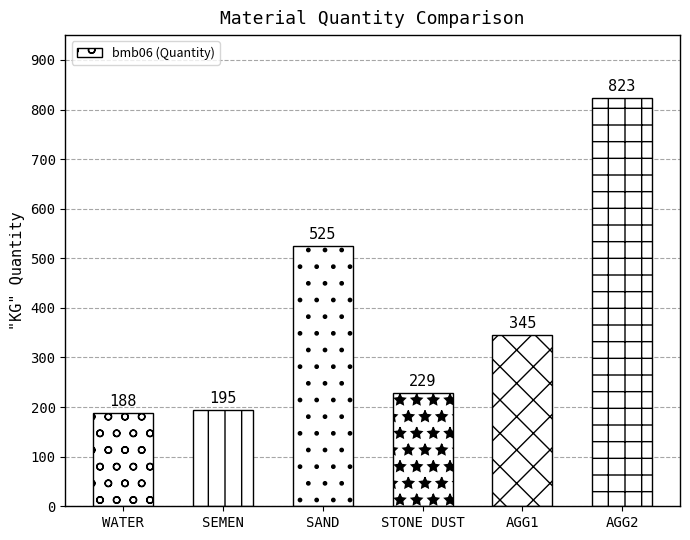

At which label is the value closest to 505?

SAND